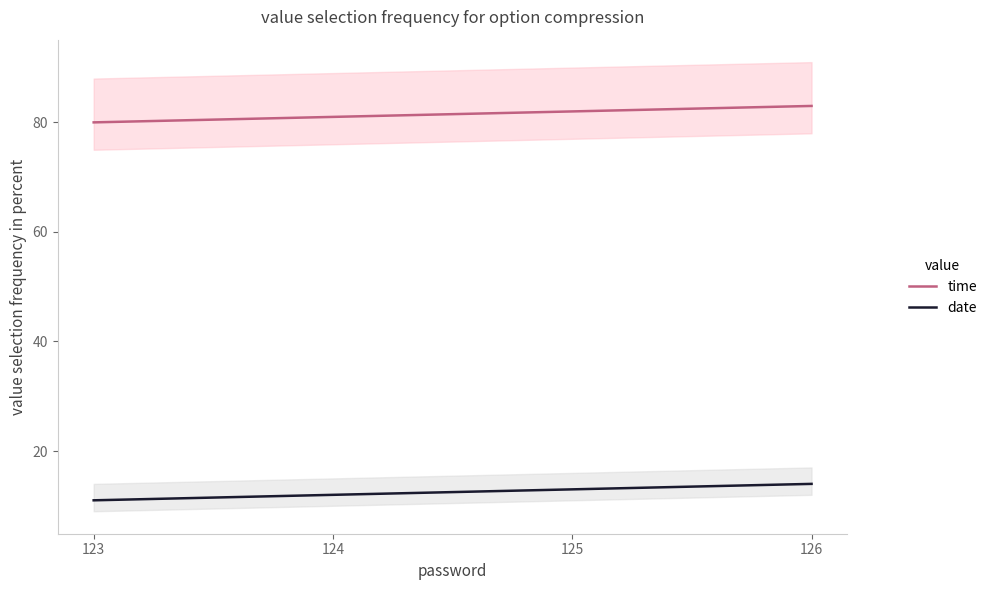

What is the value of the time point at the 2nd from the left?

81